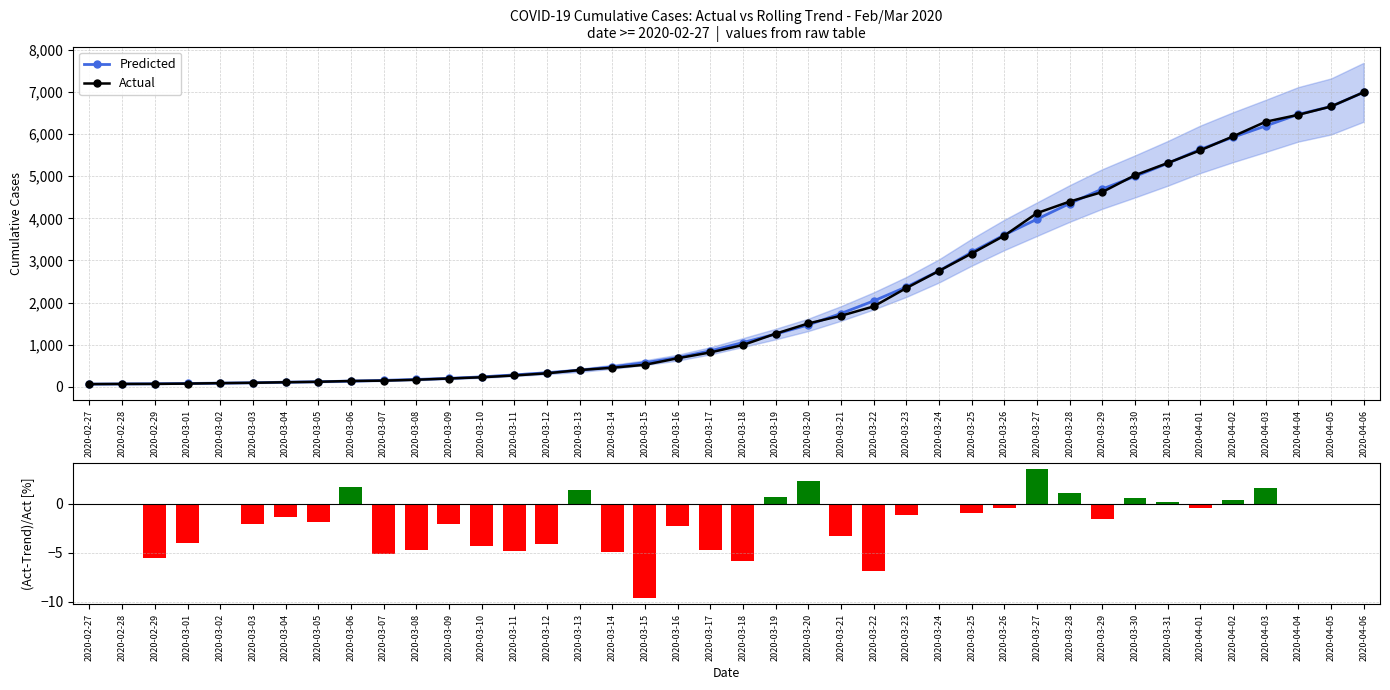

What is the maximum value shown in the chart?

6995.0